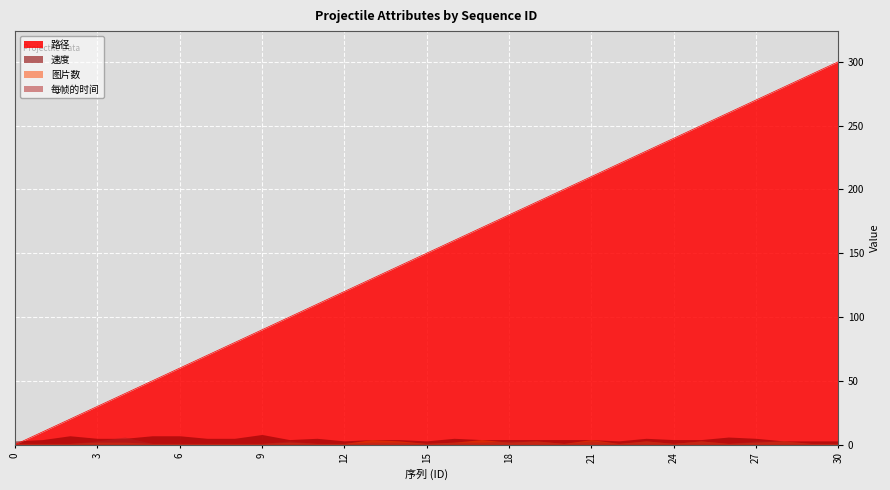

How many interior local peaks does the 速度 series have?

6